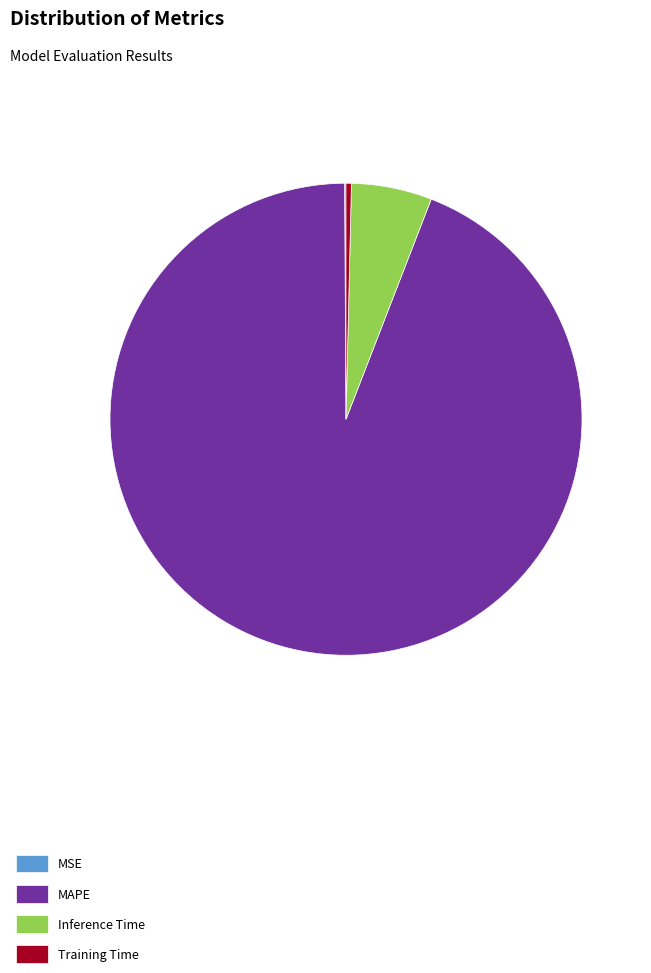

True or false: Inference Time accounts for 6% of the total.

True